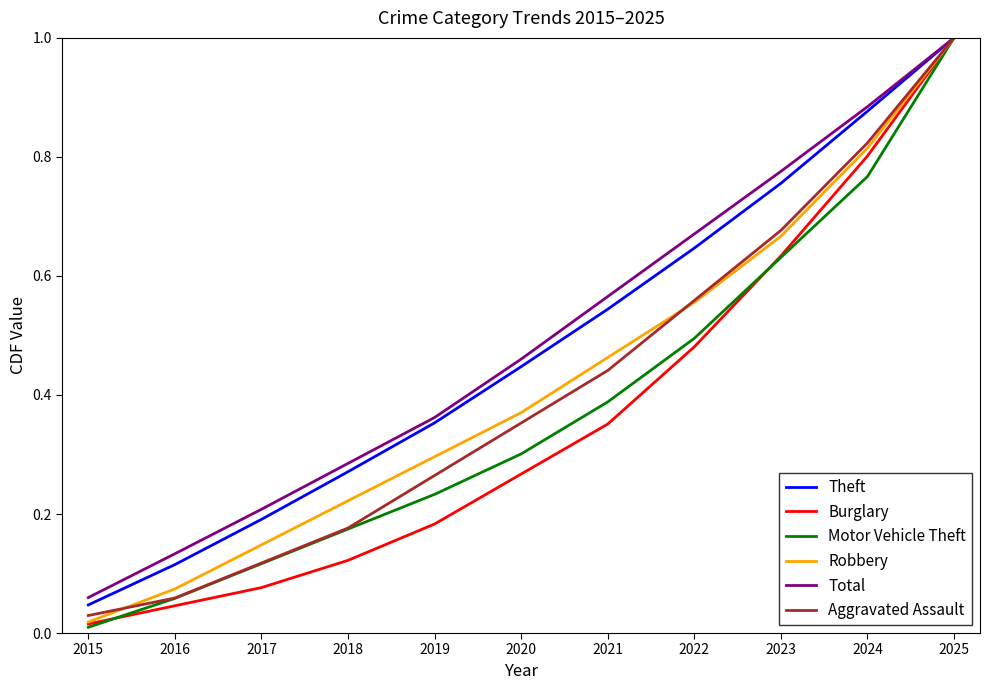

True or false: Total has a value of 0.8 at 2023.

True